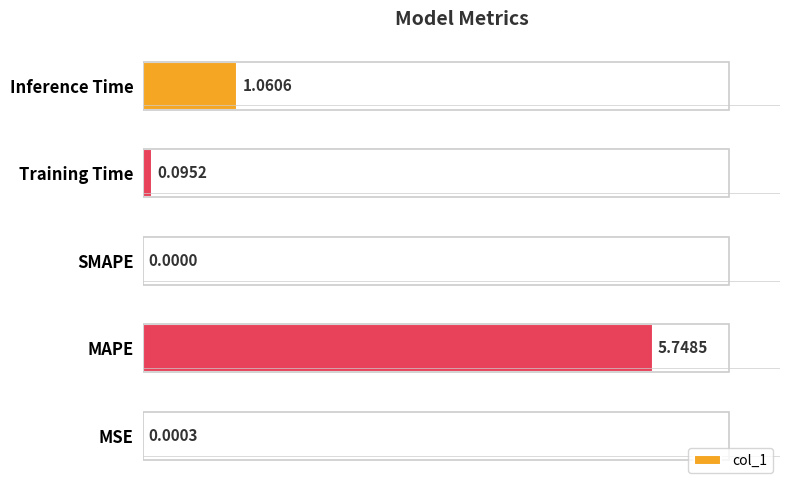

What is the sum of the values at Inference Time and MAPE?

6.8